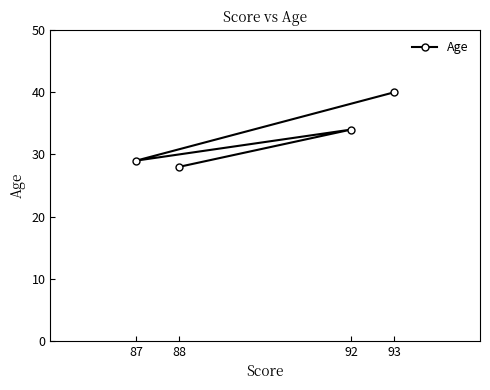

At which category does the chart reach its minimum across all series?

88